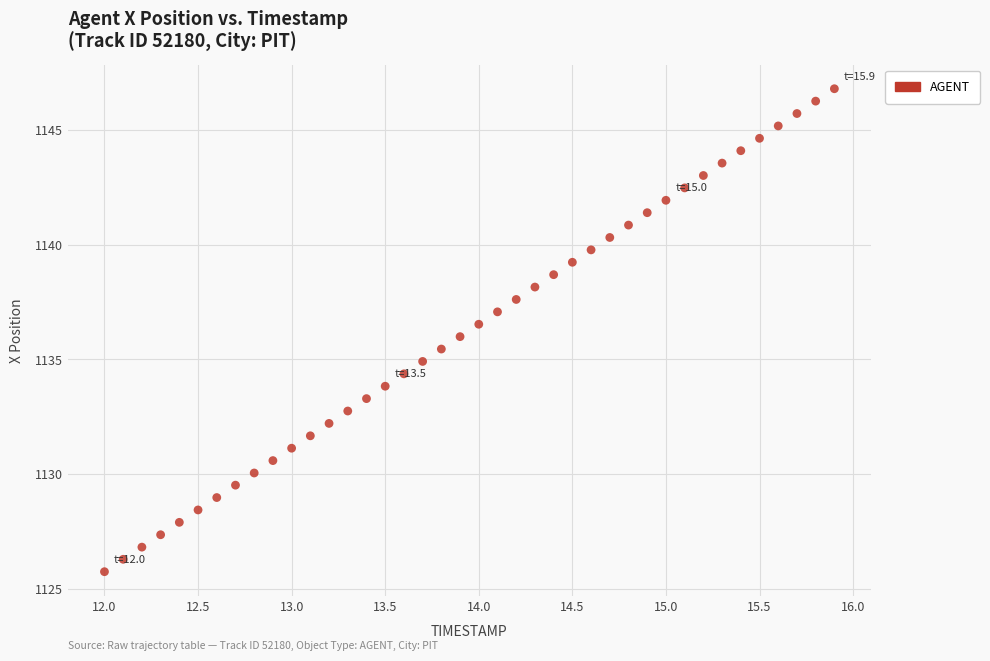

What is the range of Y values (max minus min)?

21.0